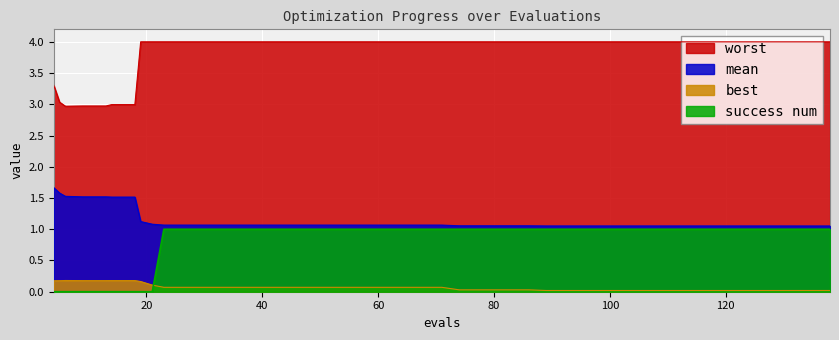

What is the difference between the highest and lowest values at 101?

4.0